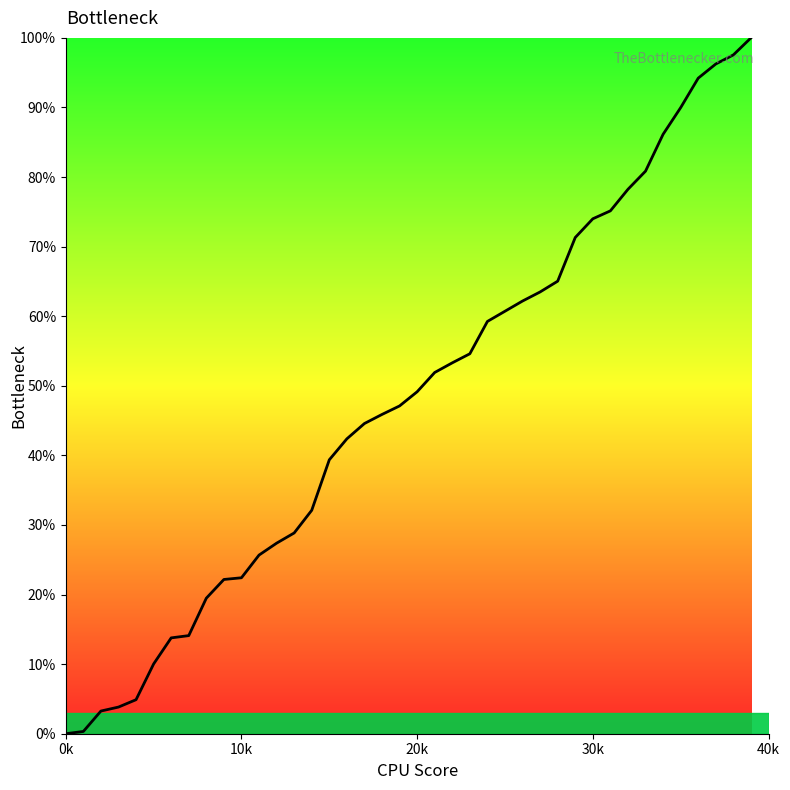

What is the greatest value displayed?

100.0